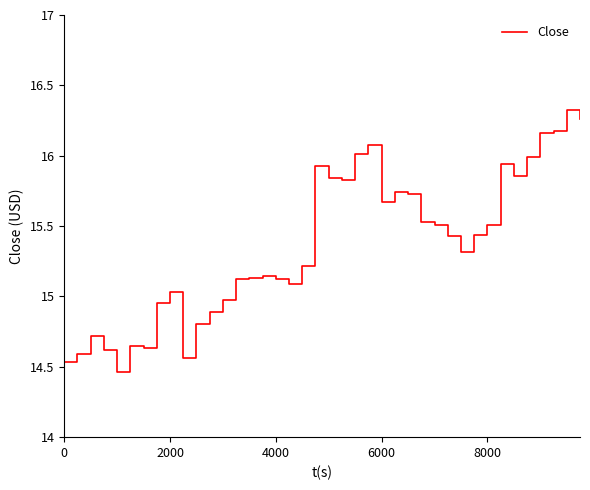

What is the difference between the second highest and second lowest values?

1.7